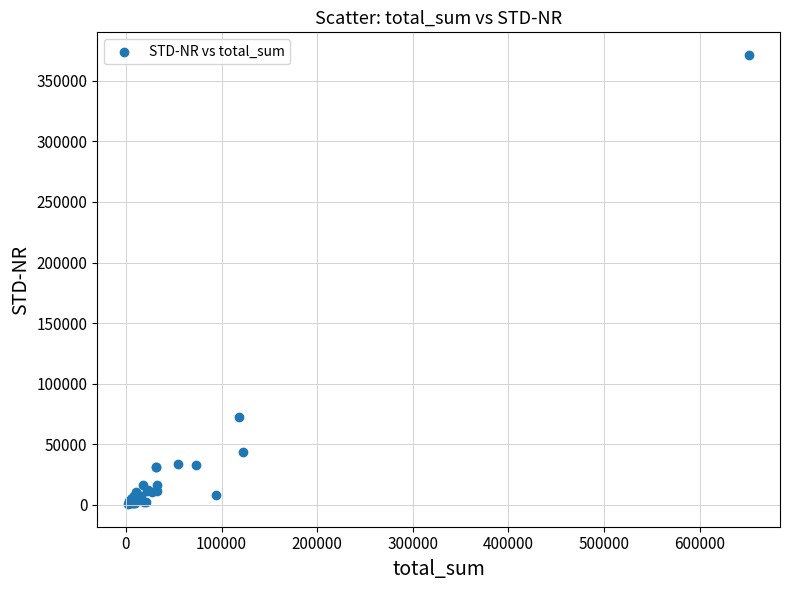

What Y value in the scatter plot is closest to 185949?

72341